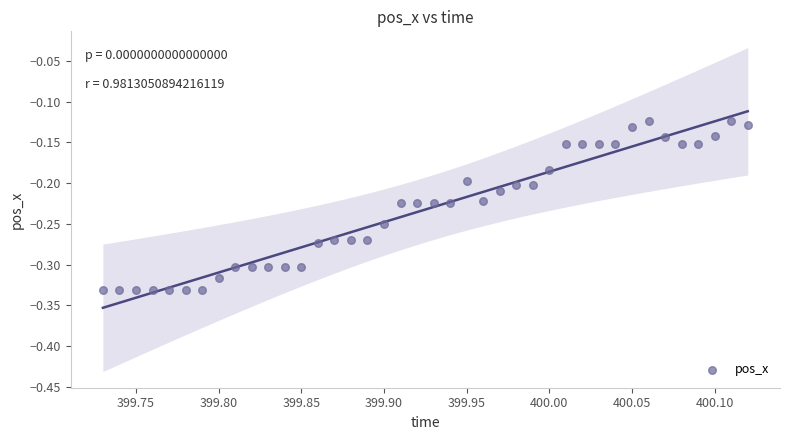

What is the range of X values (max minus min)?

0.4